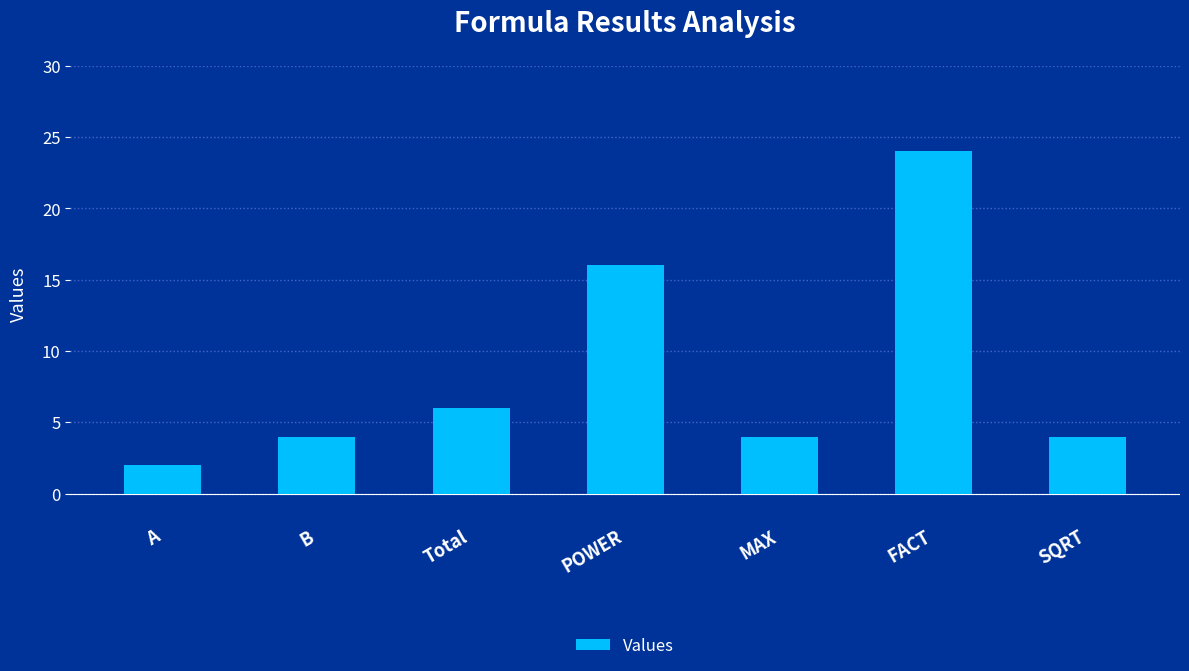

Which category has the lowest value across all series?

A